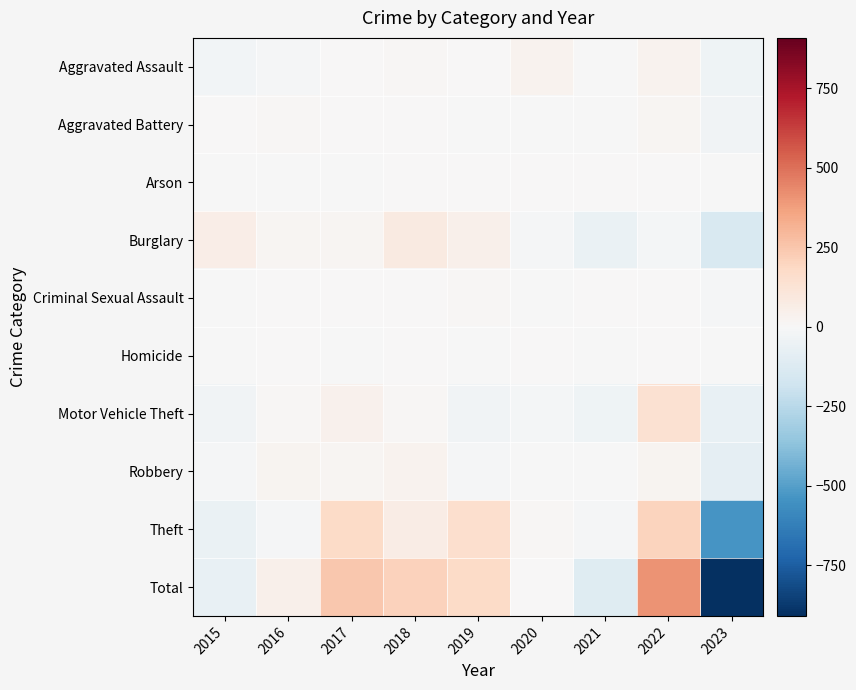

What is the total value across all series at 2019?

344.0